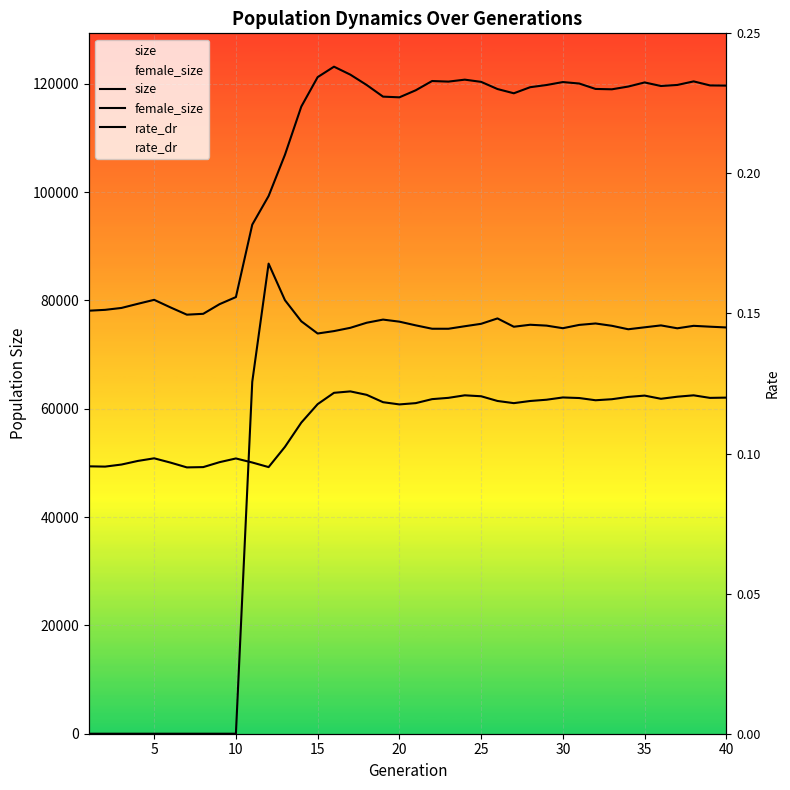

How many data points in rate_dr are above 0?

30